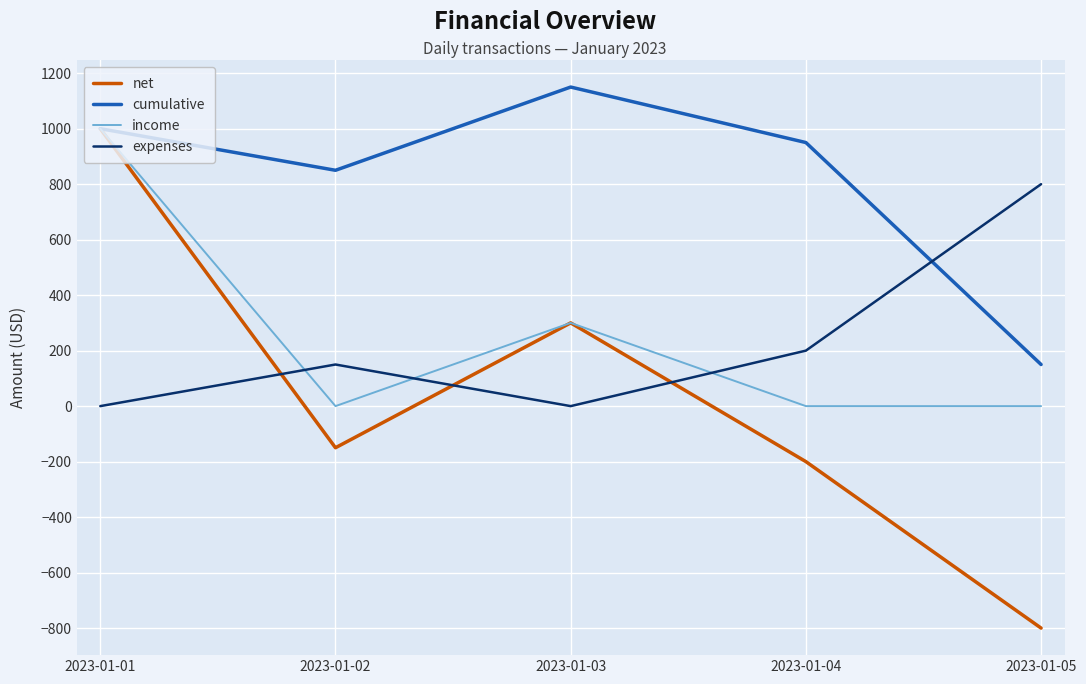

Reading left to right, what are all the values shown in this chart?

net: 1000	-150	300	-200	-800
cumulative: 1000	850	1150	950	150
income: 1000	0	300	0	0
expenses: 0	150	0	200	800